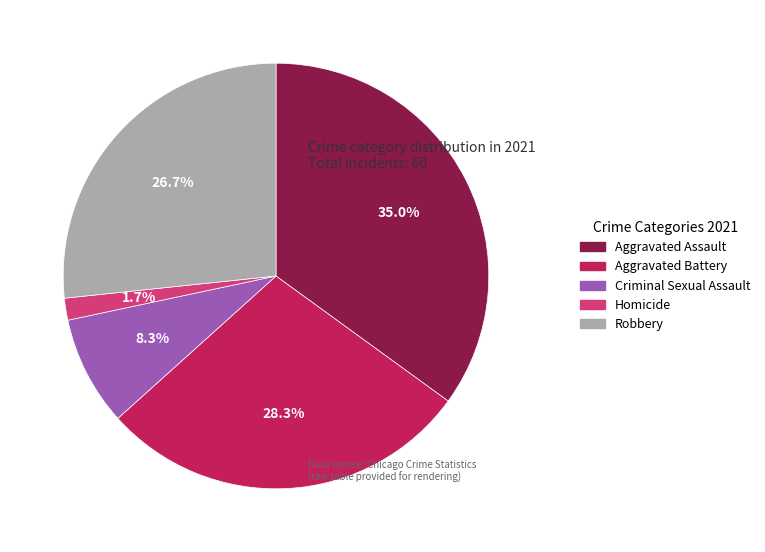

The Criminal Sexual Assault slice represents 16% of the pie. True or false?

False